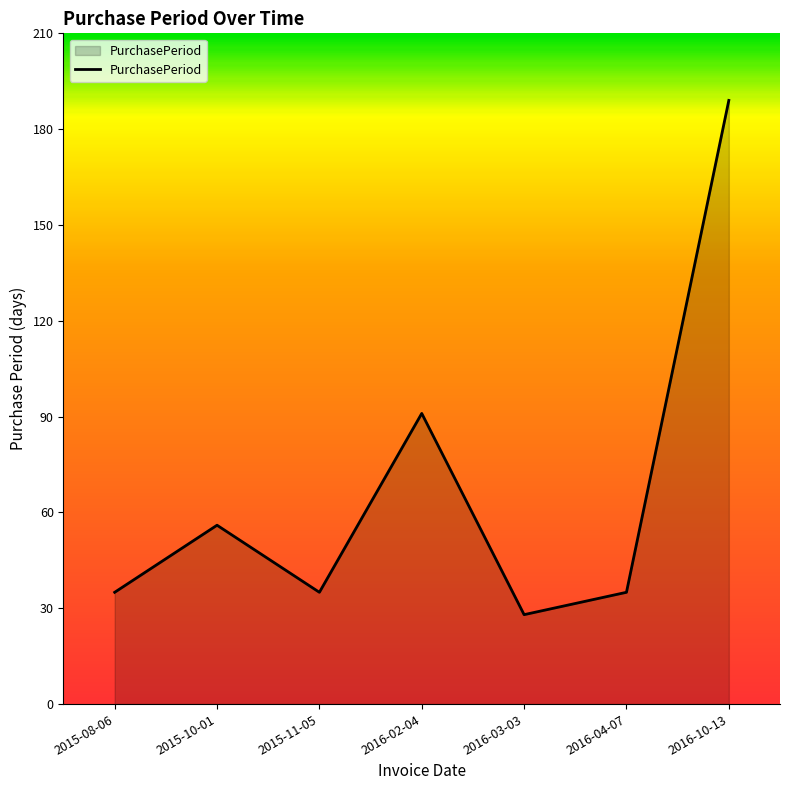

Reading left to right, list all the values displayed in this chart.

35	56	35	91	28	35	189